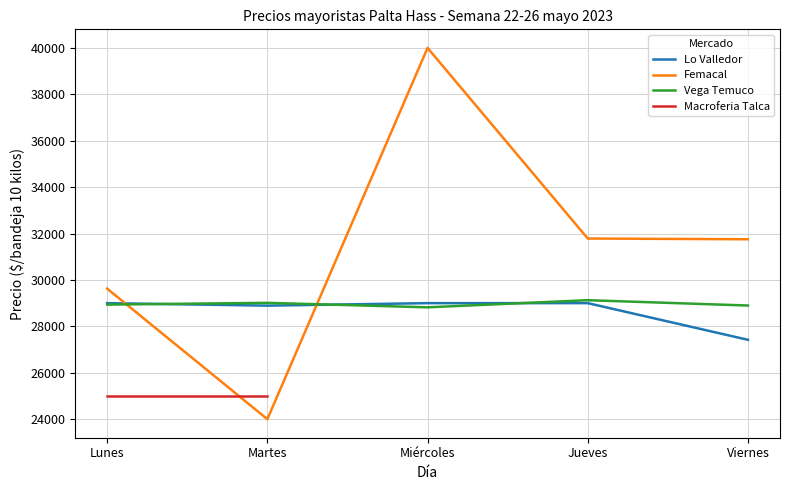

What is the difference between the second highest and second lowest values in the Vega Temuco series?

115